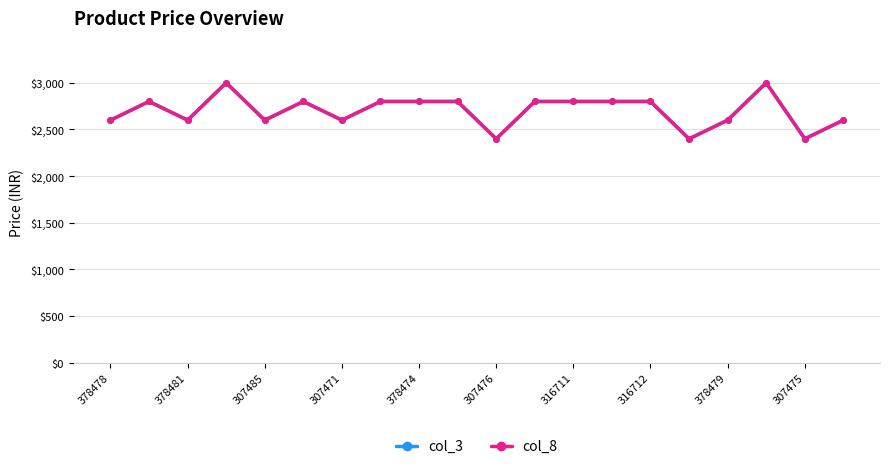

Does the chart have visible grid lines?

Yes